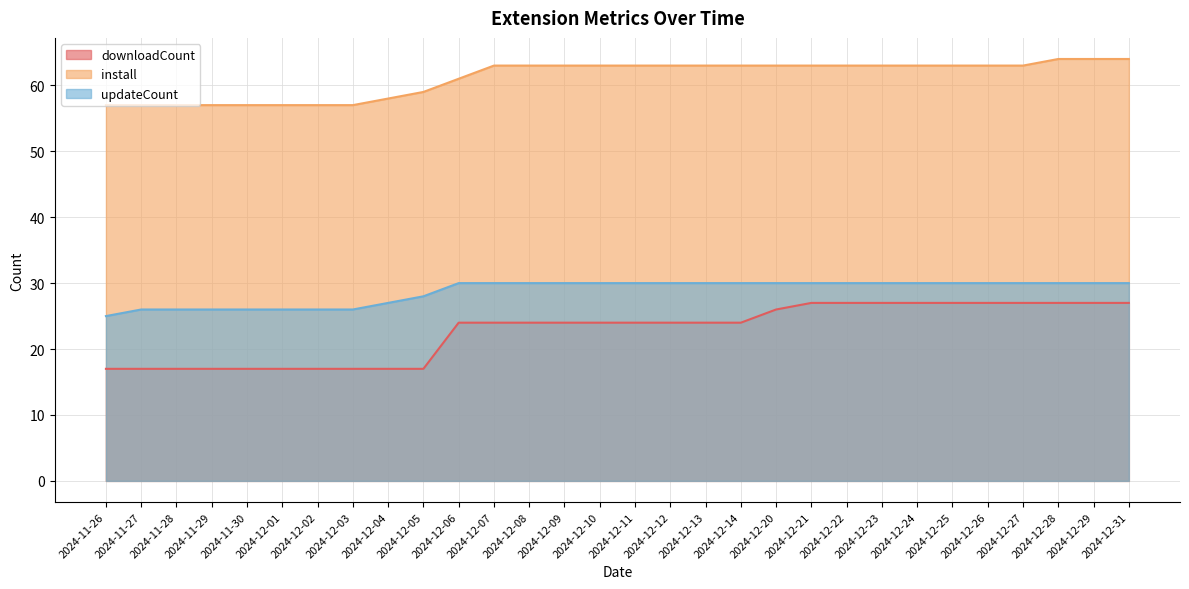

The updateCount series shows 14 at 2024-12-25. True or false?

False